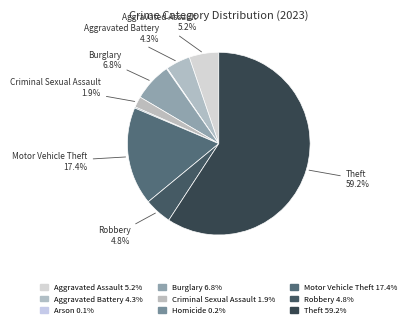

How many slices are in this pie chart?

9